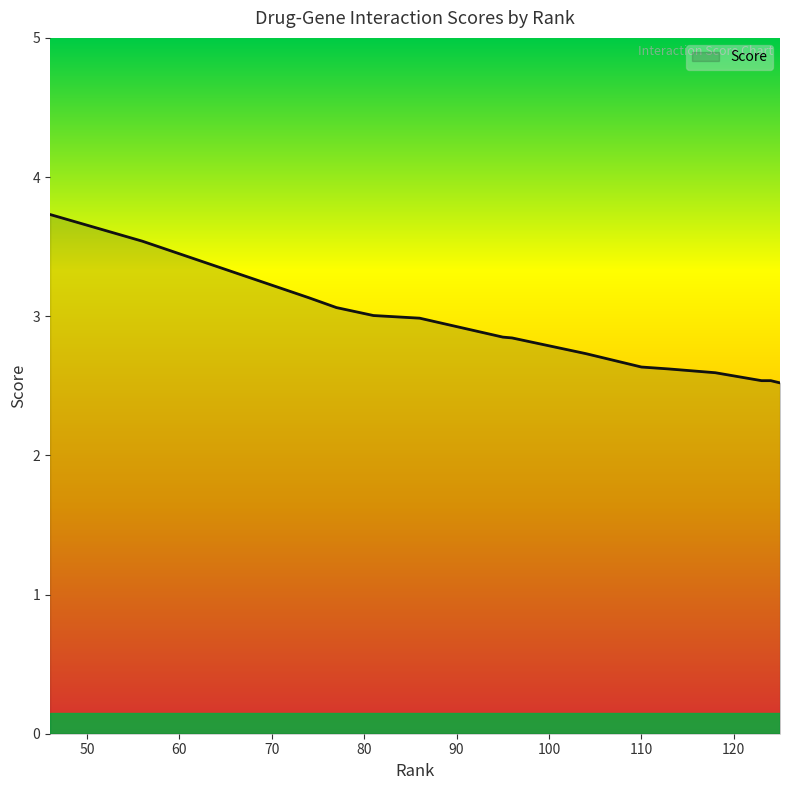

What is the minimum value shown in the chart?

2.5